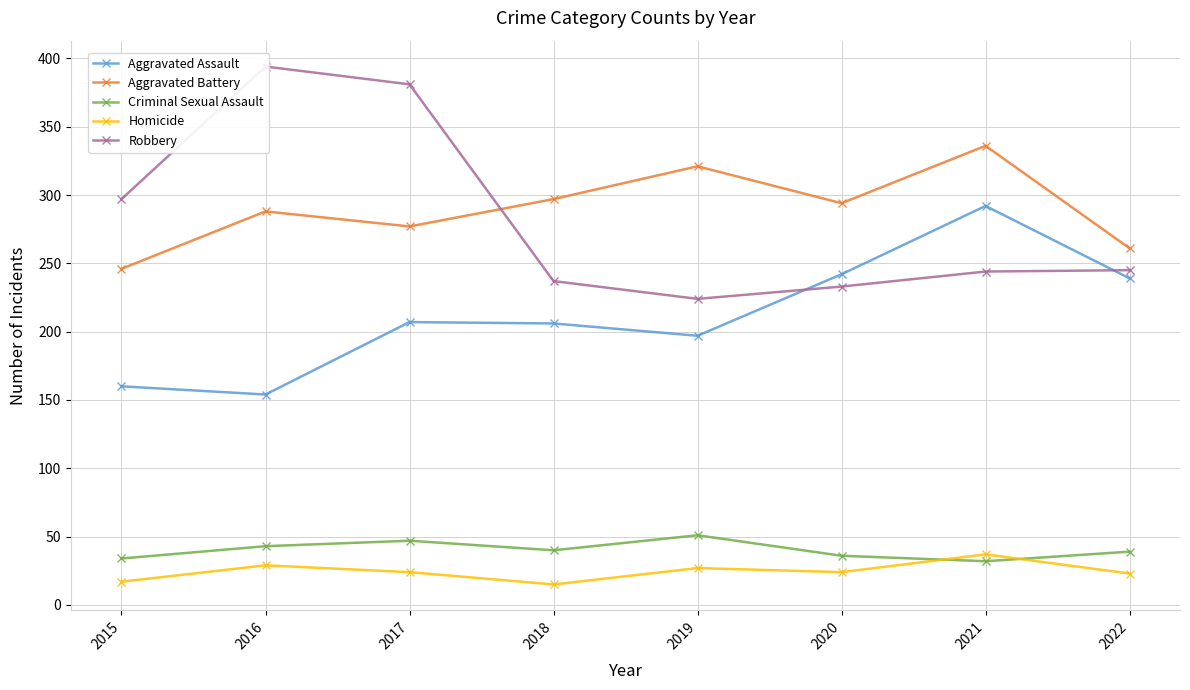

At 2016, list the series in order from largest to smallest.

Robbery, Aggravated Battery, Aggravated Assault, Criminal Sexual Assault, Homicide